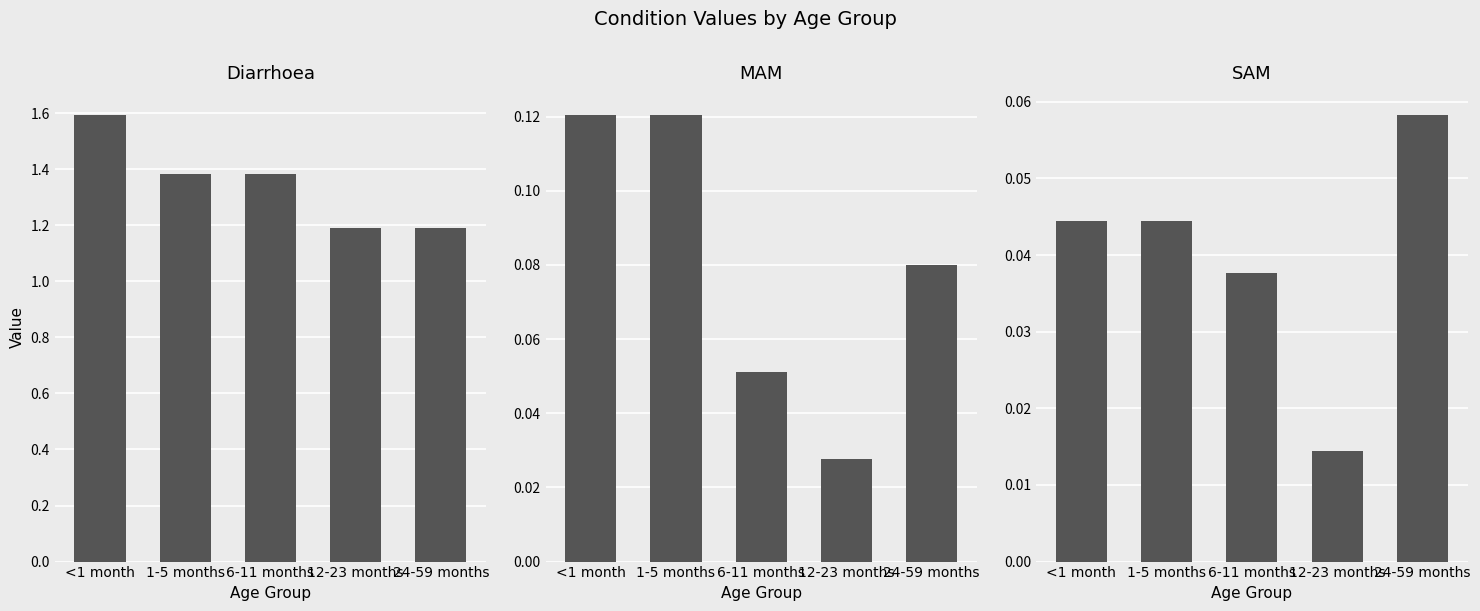

What is the value of the MAM bar at the 2nd from the left?

0.1